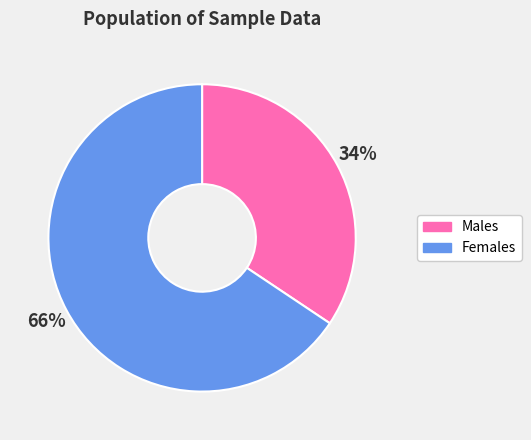

Rank the categories by value from highest to lowest.

Females, Males